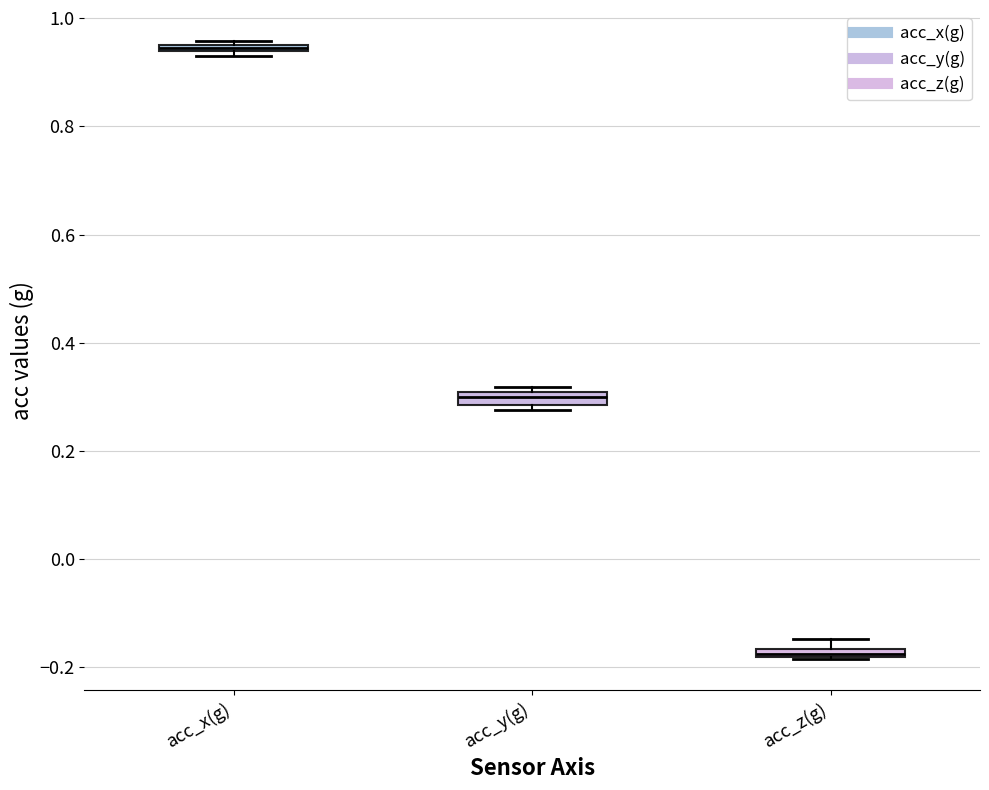

Where is the lower edge of the box for acc_x(g) on the y-axis? The values are not printed on the chart, so give them approximately, as read against the axis.

0.94